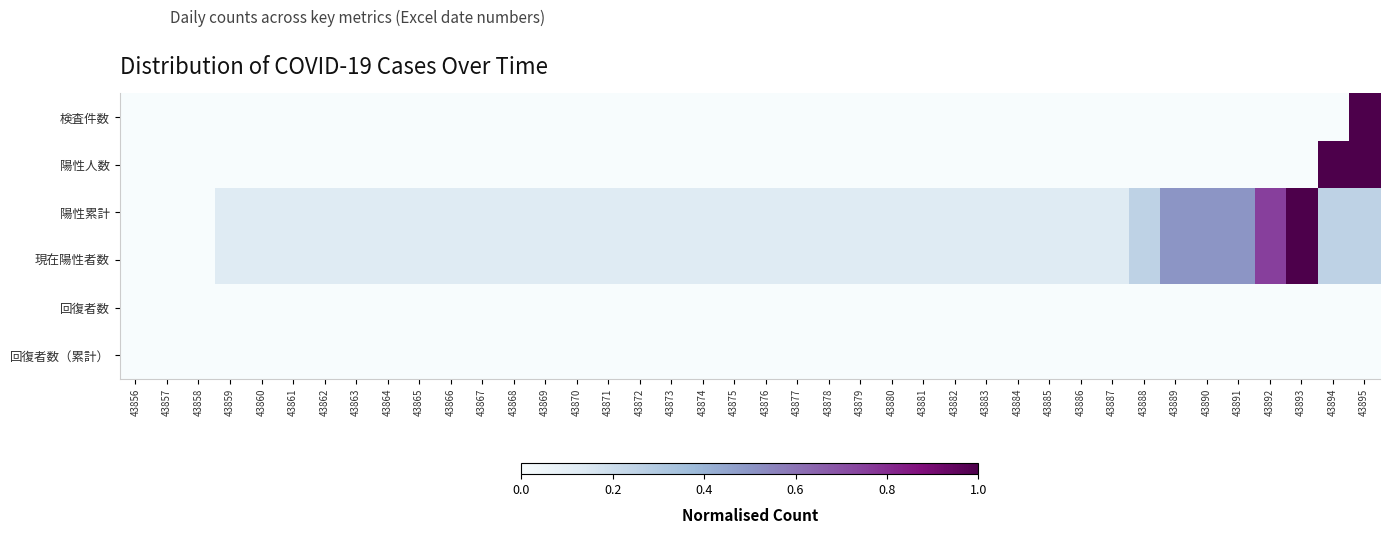

Which series has the largest total across all categories?

陽性累計